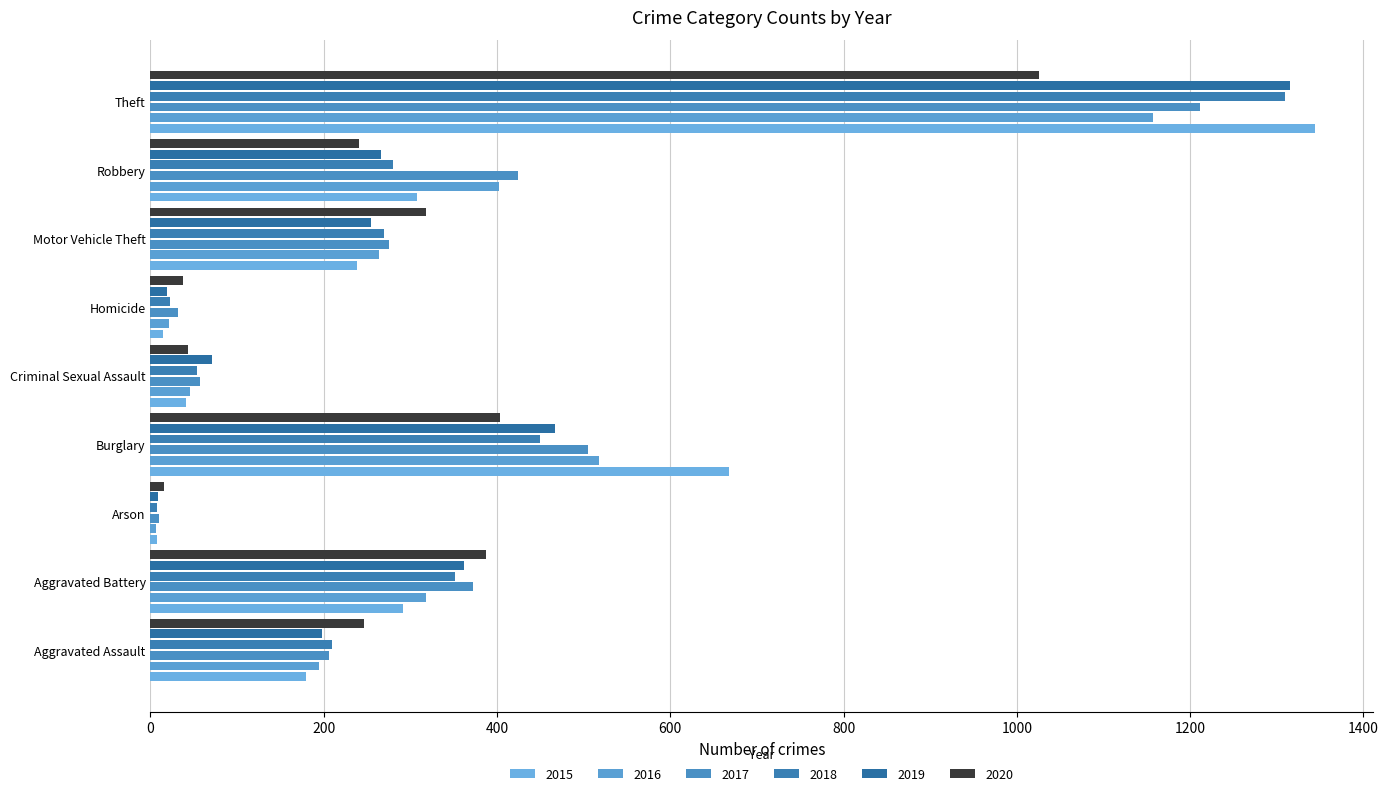

Which category has the highest value in the 2015 series?

Theft